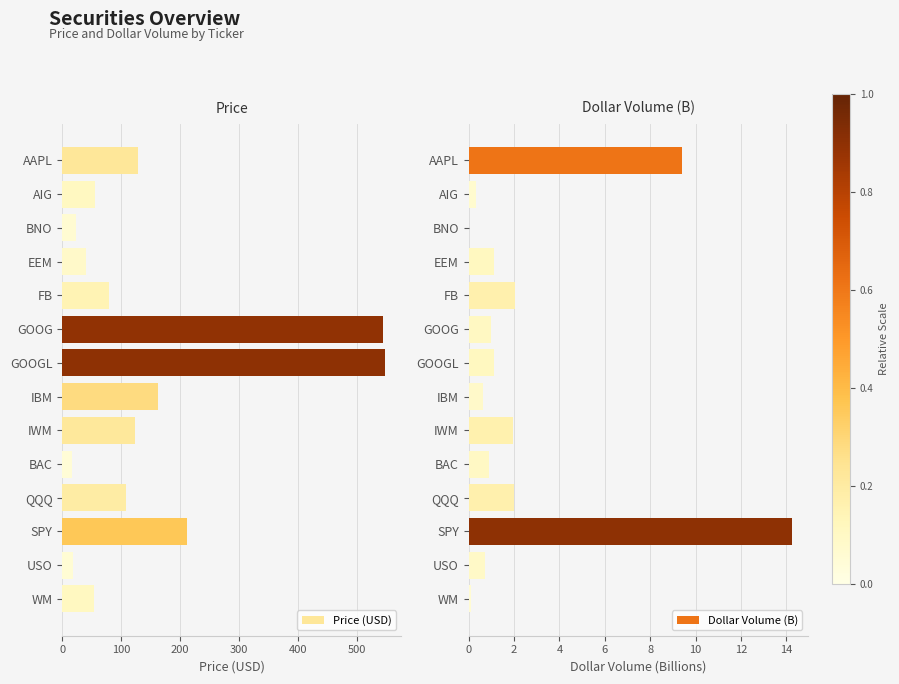

What is the approximate value of Price (USD) at IBM?

162.8